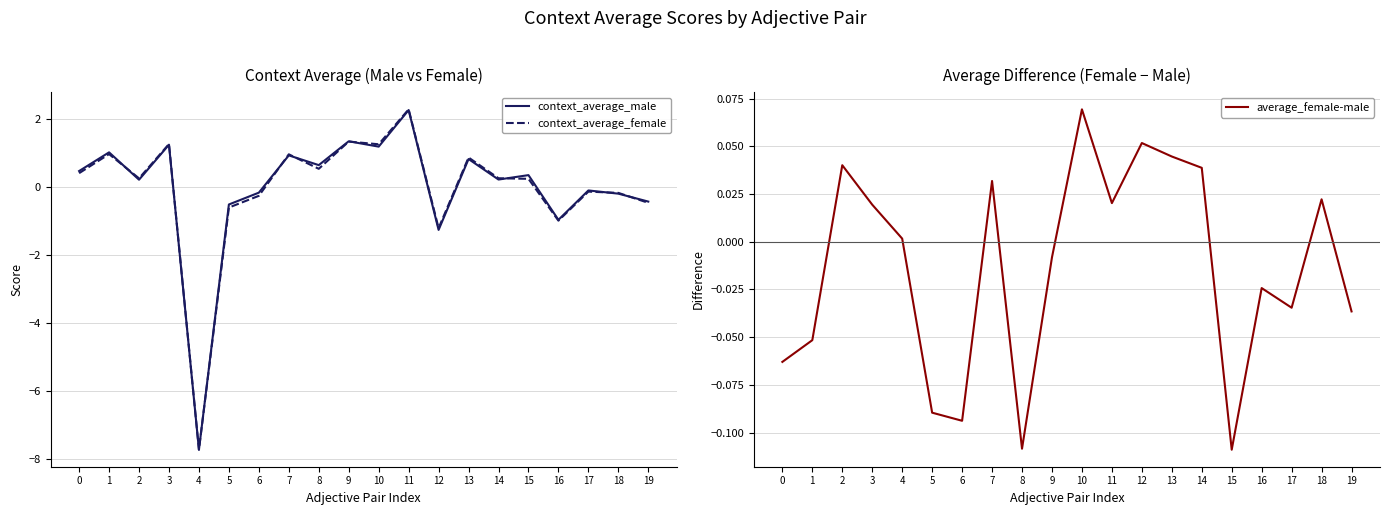

What is the value of the context_average_female point at the 15th from the left?

0.3